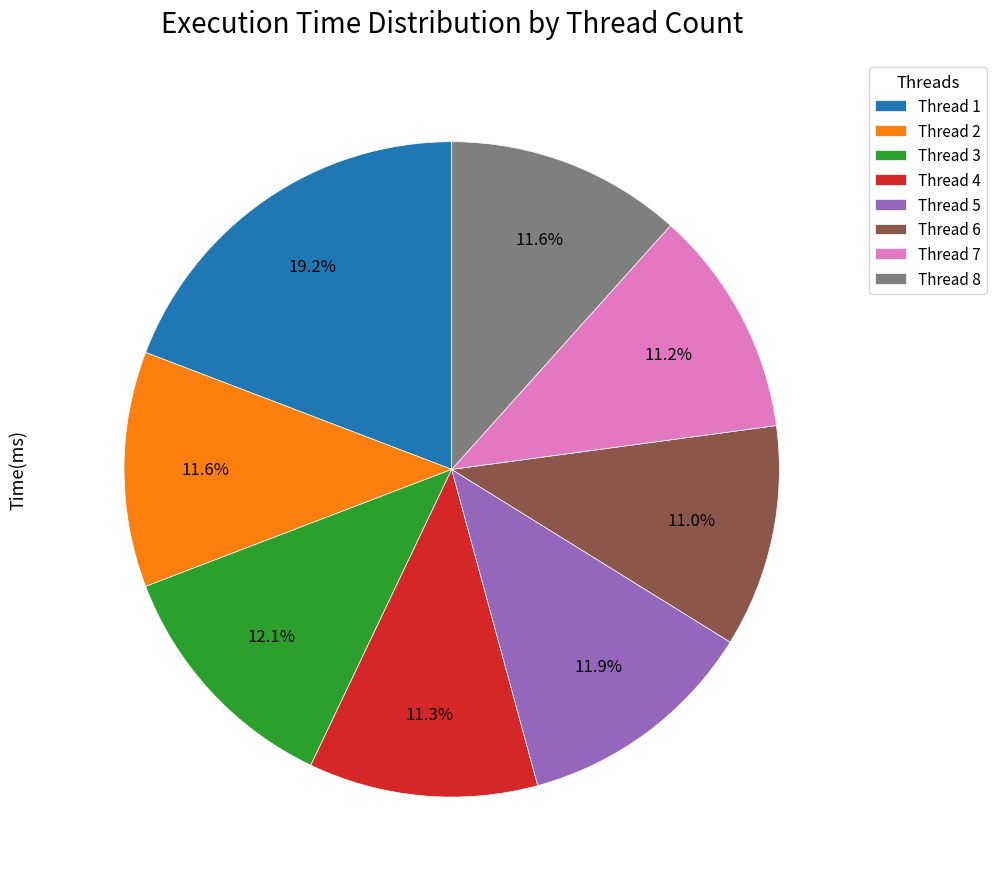

To the nearest percent, what is the difference between the largest and smallest slice percentages?

8%